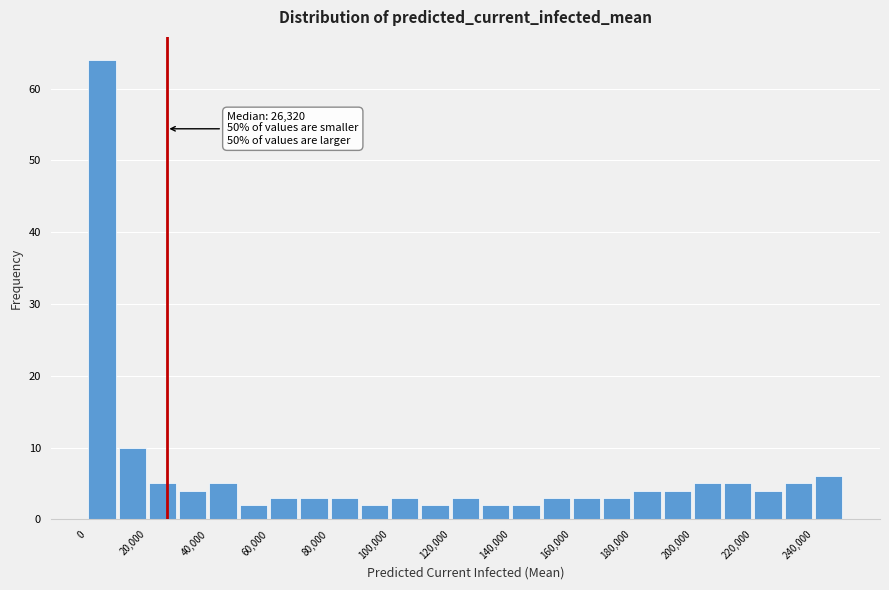

Which range on the x-axis has the tallest bar?

0 to 10000